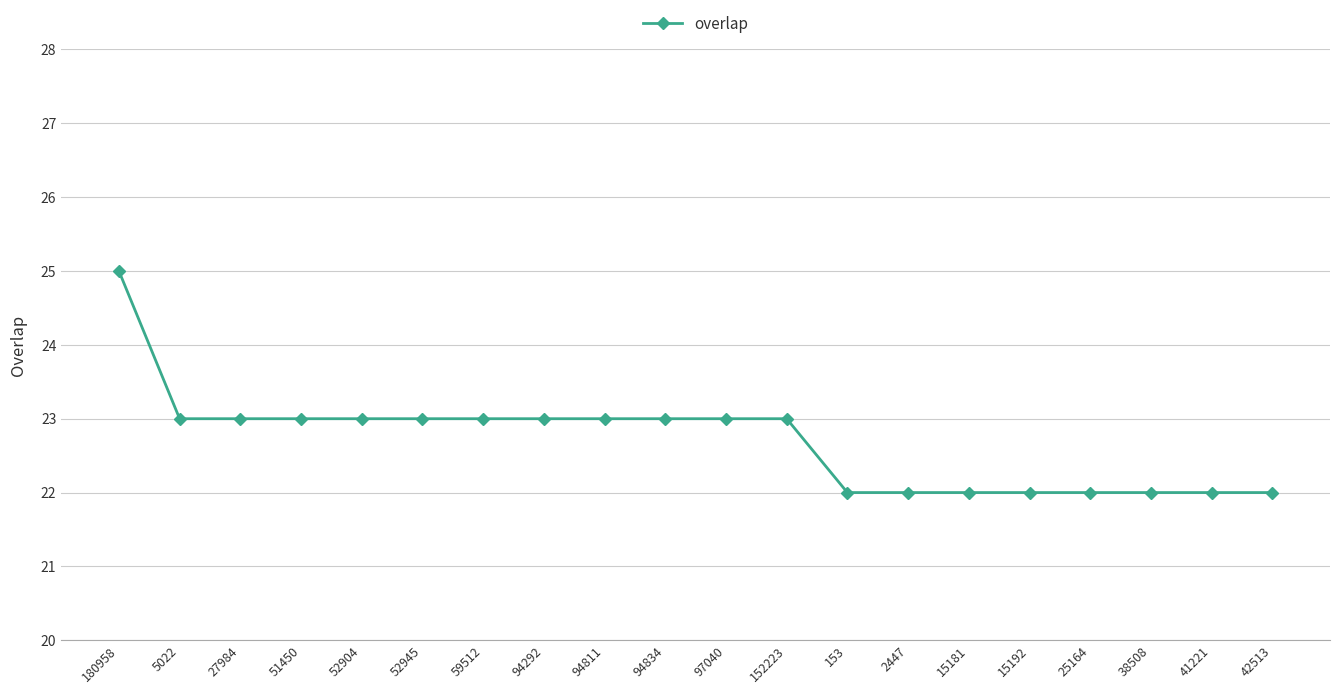

What is the sum of all values?

454